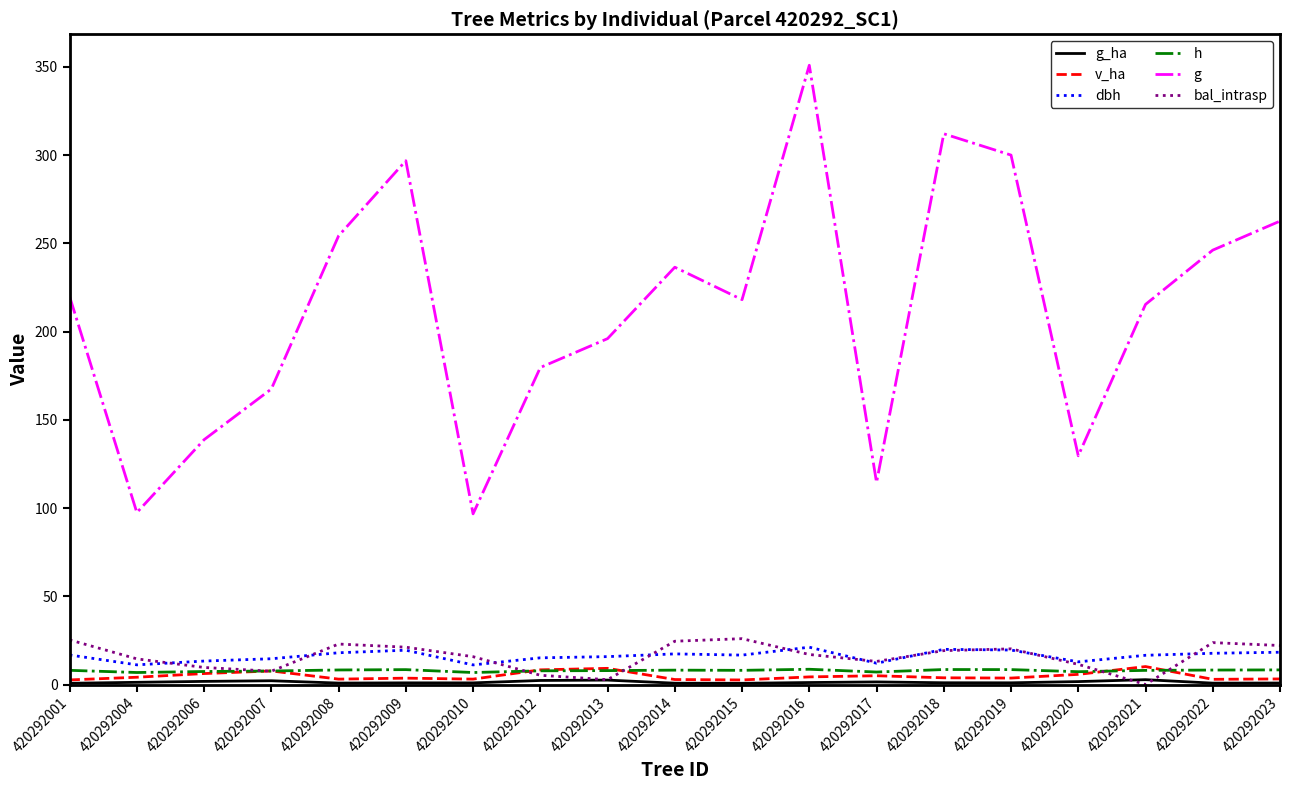

Which series has the widest spread of values?

g